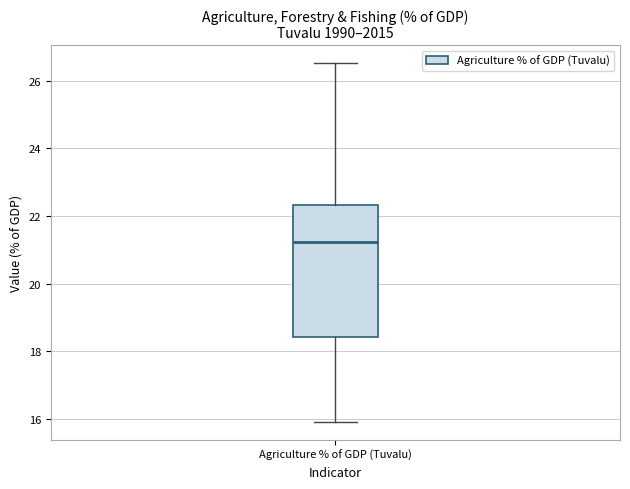

Transcribe this box plot: give where the median line is, the range the box spans, and where the two whiskers end, as read against the y-axis. The values are not printed on the chart, so give them approximately, as read against the axis.

median 21.2, box 18.4 to 22.4, whiskers 16.0 to 26.6